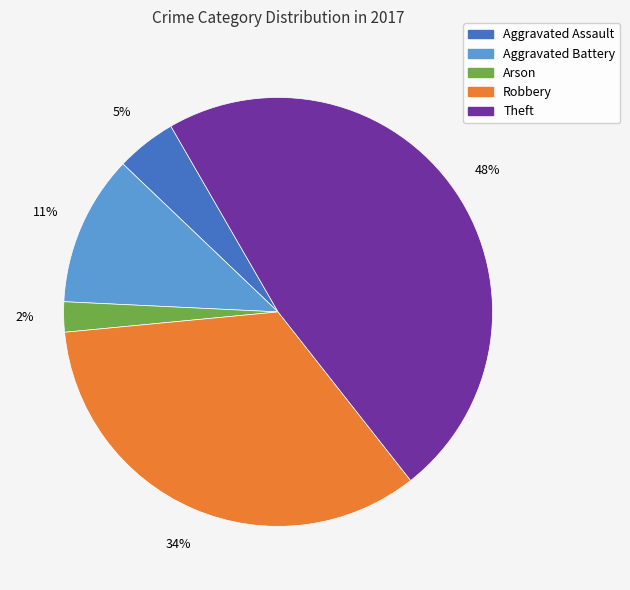

Combined, do Robbery and Aggravated Assault account for over 50%?

No